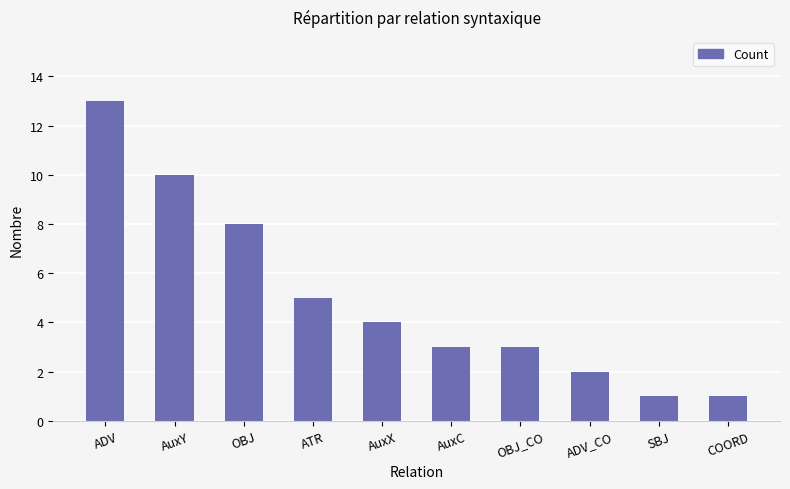

Approximately how many times larger is the value at OBJ_CO compared to AuxY?

0.3